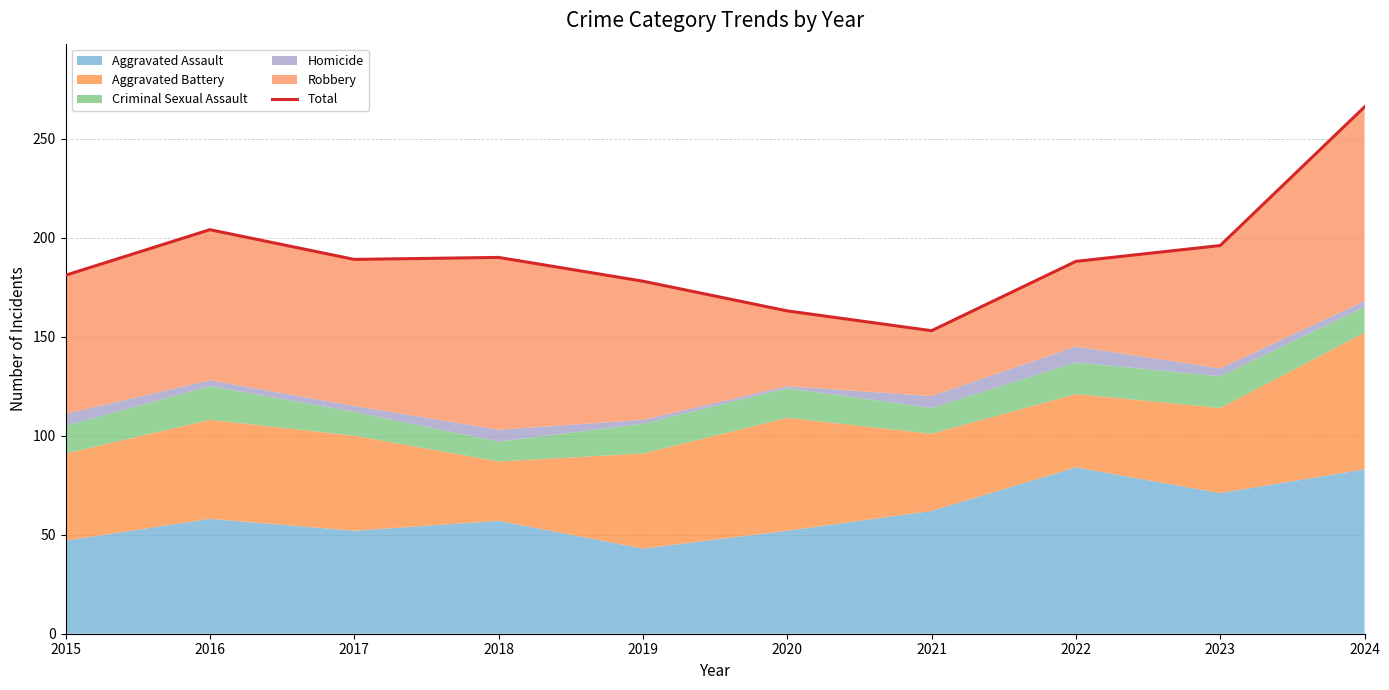

Where does the data first go above 189?

2016